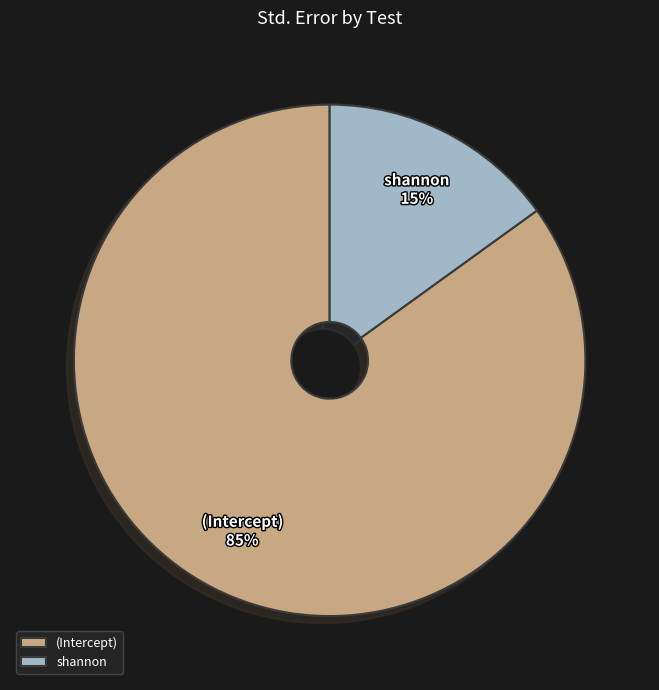

Which category accounts for the majority?

(Intercept)